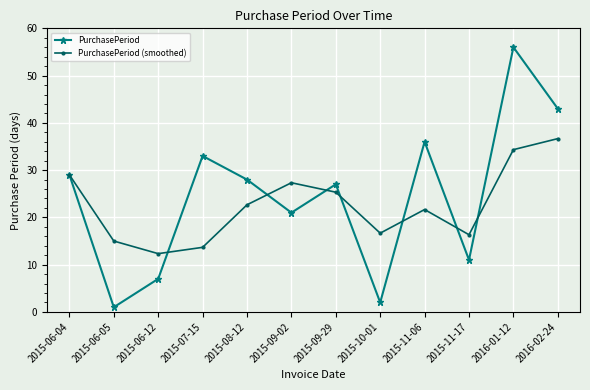

What position from the left is 2015-11-06?

9